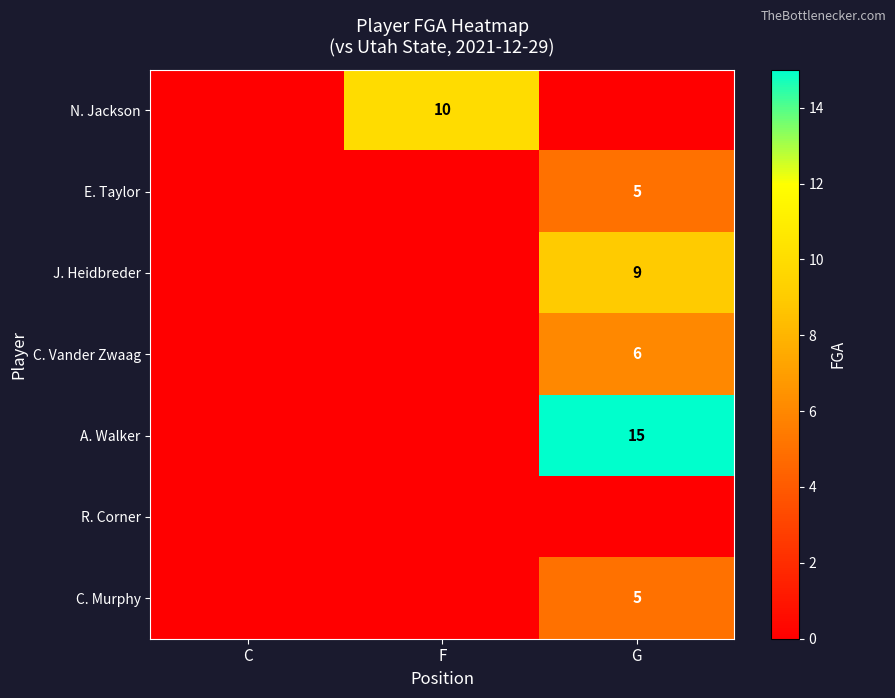

Is it true that J. Heidbreder equals 14 at G?

False